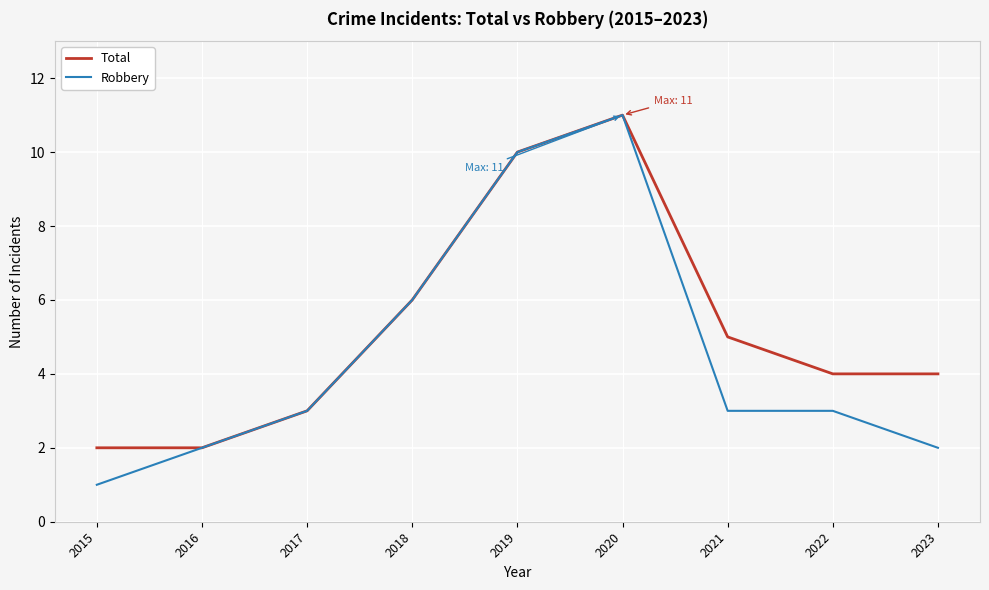

How many lines are shown in the chart?

2